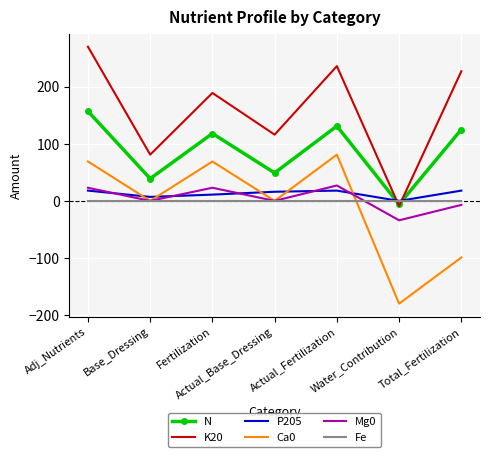

Which series has the largest total across all categories?

K20